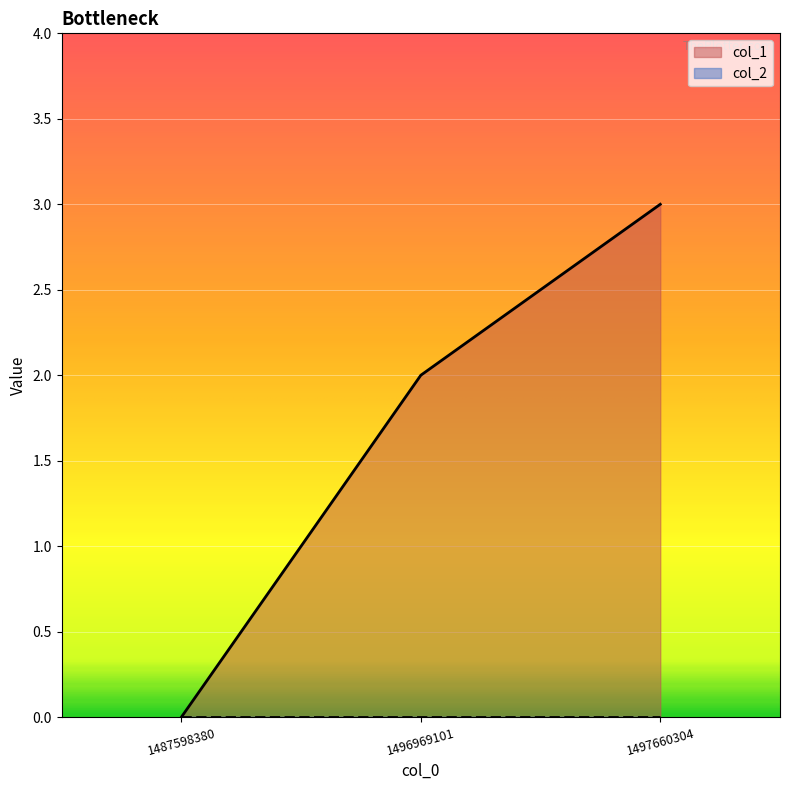

The chart shows a value of 2 at 1496969101. True or false?

True